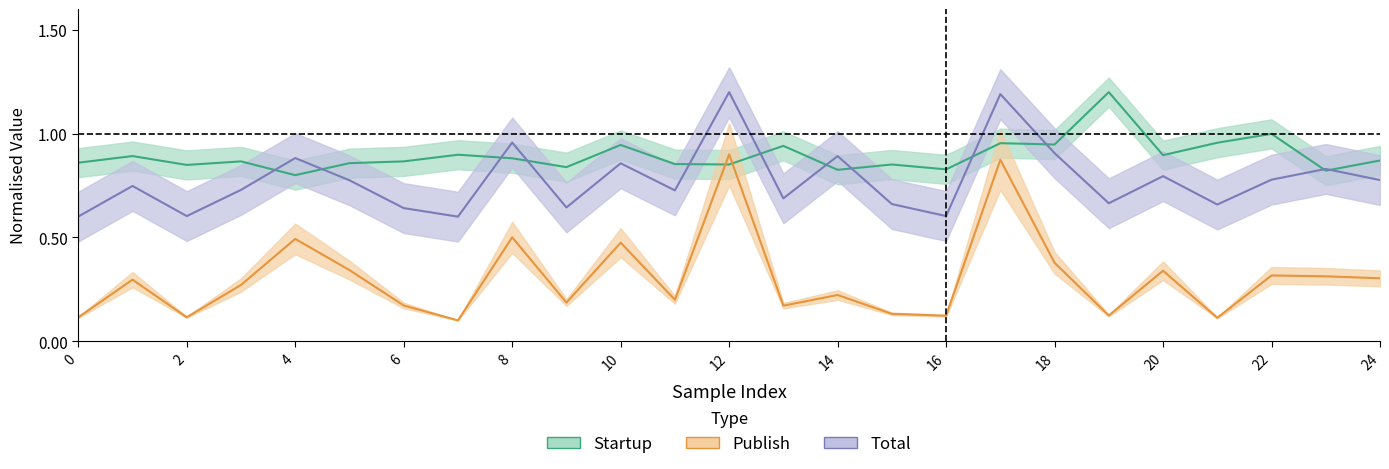

What are all the series names shown in the legend?

Publish, Total, Startup